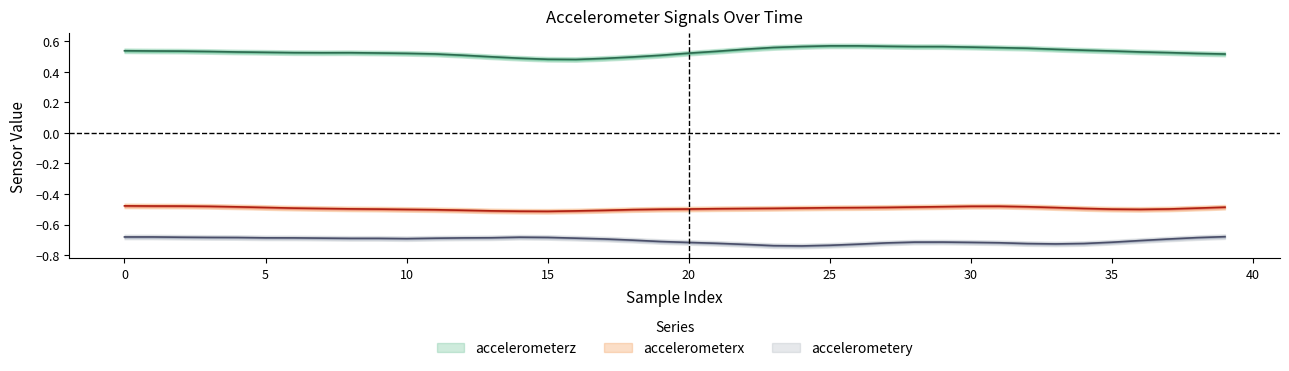

What is the value of the accelerometerx point at the 29th from the left?

-0.5